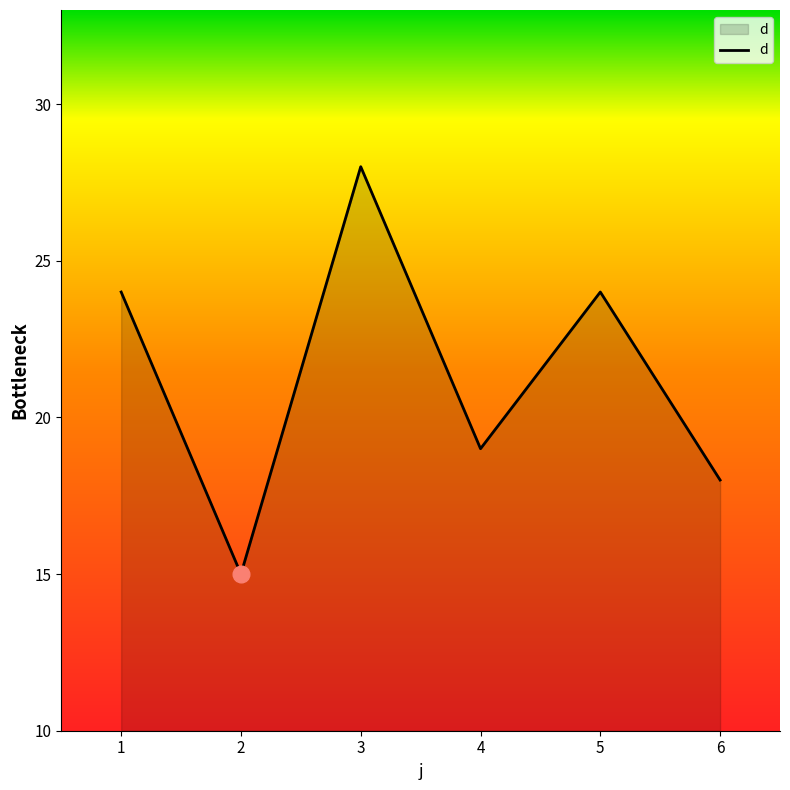

What is the average value?

21